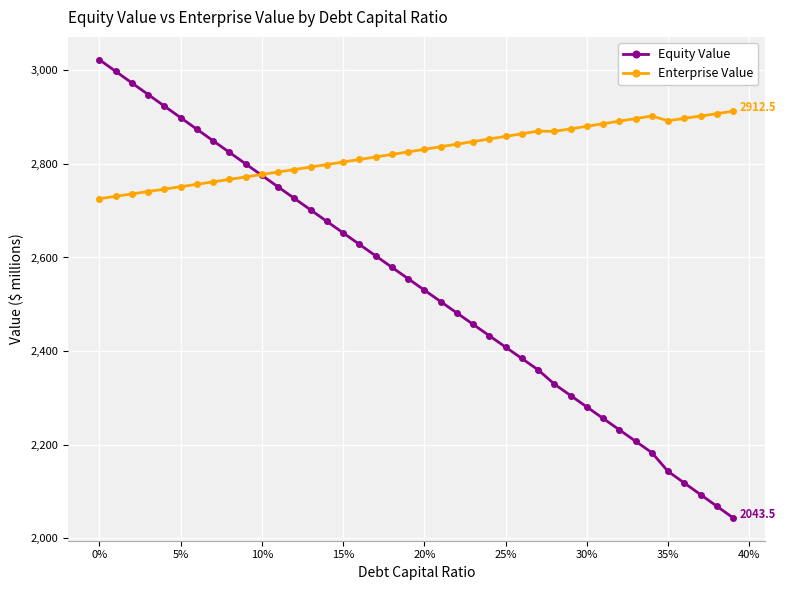

Which series has the largest range (max minus min)?

Equity Value